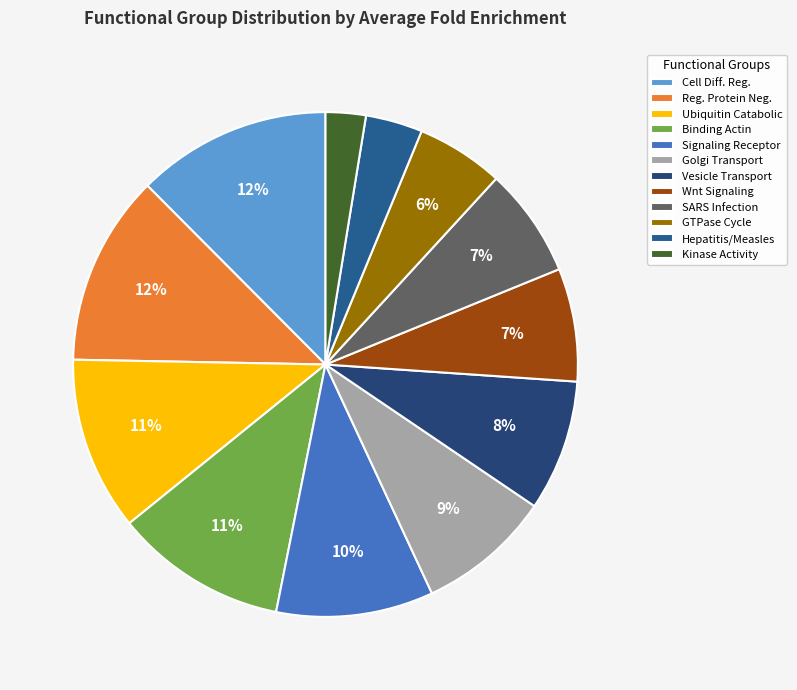

Count the number of slices in the pie.

12